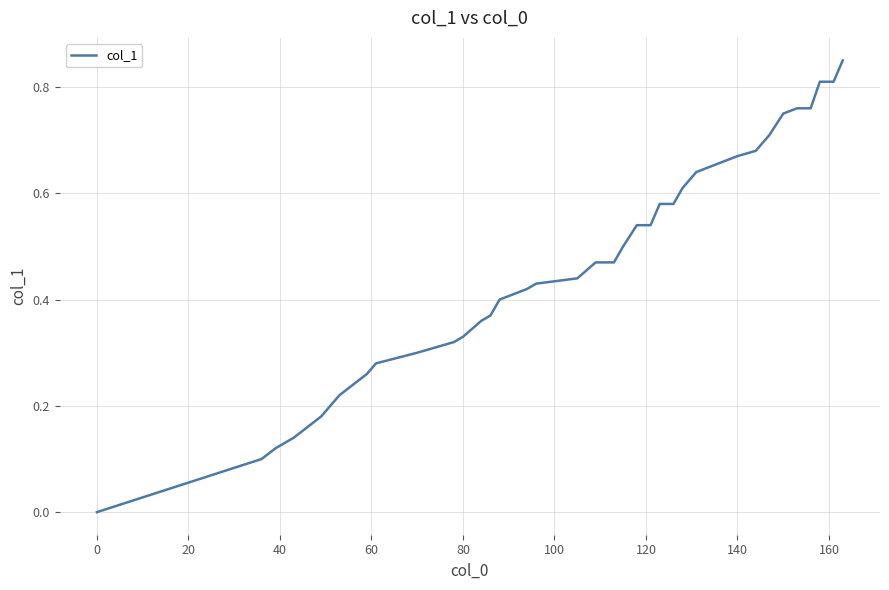

Reading left to right, what are all the values shown in this chart?

0.0	0.1	0.1	0.1	0.2	0.2	0.2	0.2	0.2	0.3	0.3	0.3	0.3	0.3	0.3	0.4	0.4	0.4	0.4	0.4	0.4	0.4	0.5	0.5	0.5	0.5	0.5	0.6	0.6	0.6	0.6	0.7	0.7	0.7	0.8	0.8	0.8	0.8	0.8	0.8